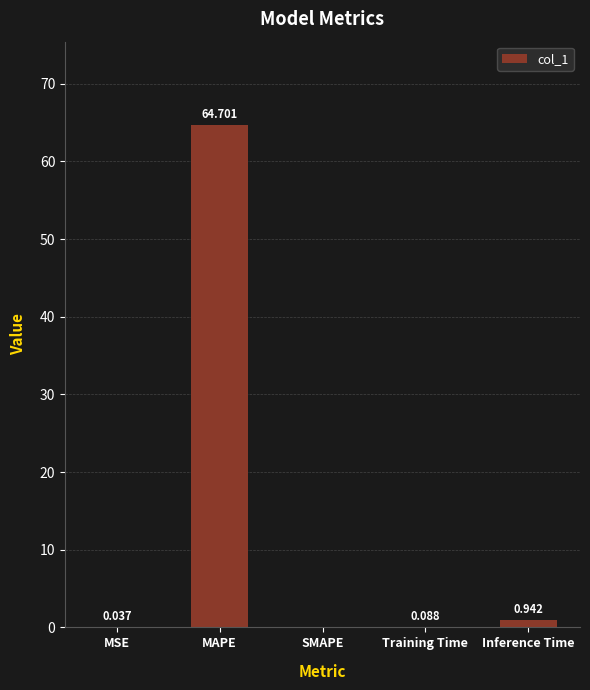

At which category does the chart reach its peak across all series?

MAPE